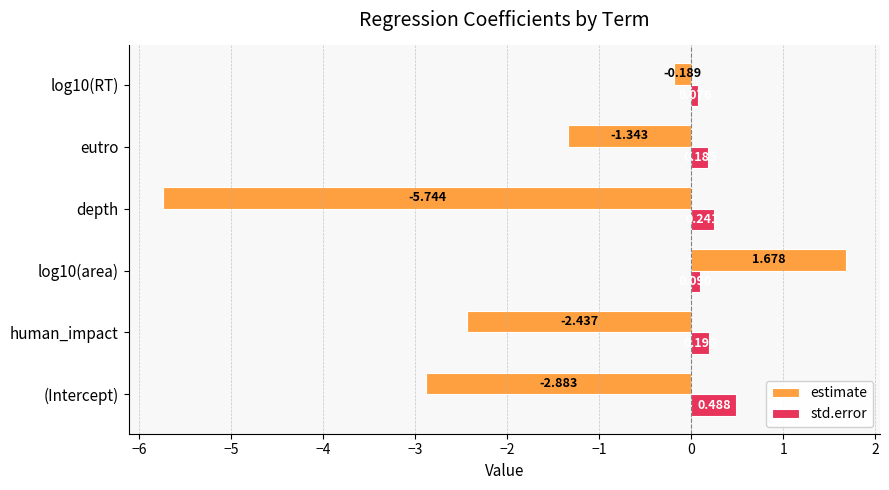

Between (Intercept) and log10(area), which series saw the biggest shift?

estimate